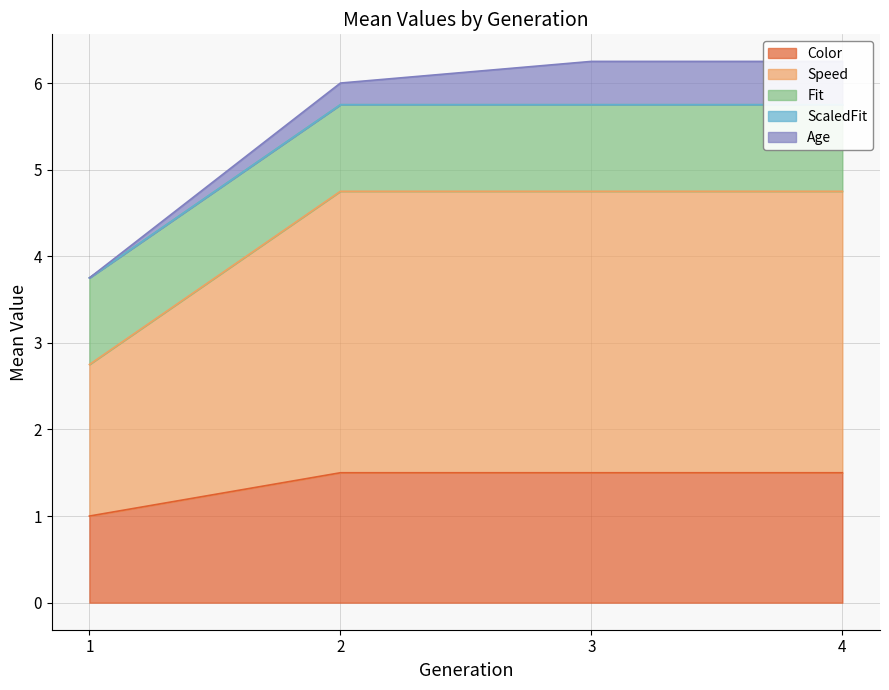

What is the total value across all series at 3?

6.2